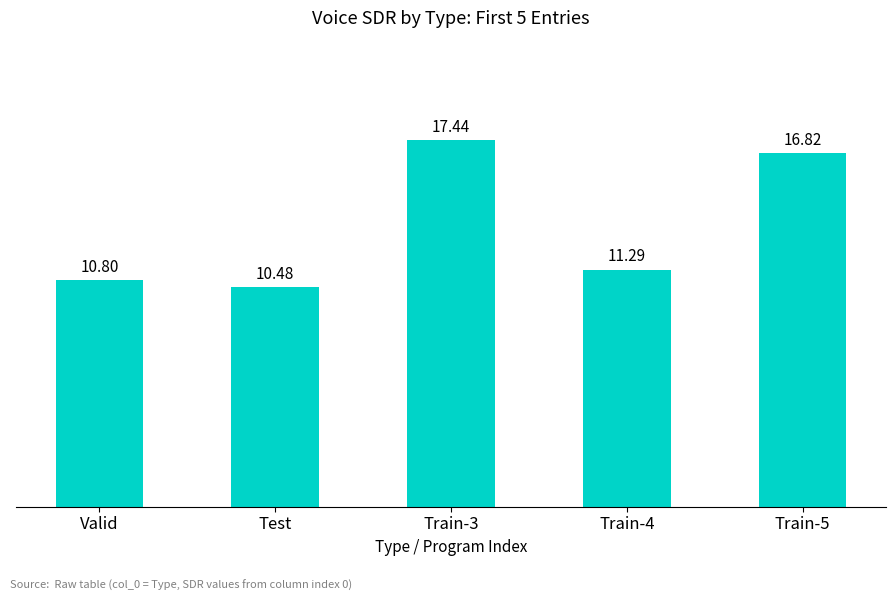

Count the number of values greater than 11.

3